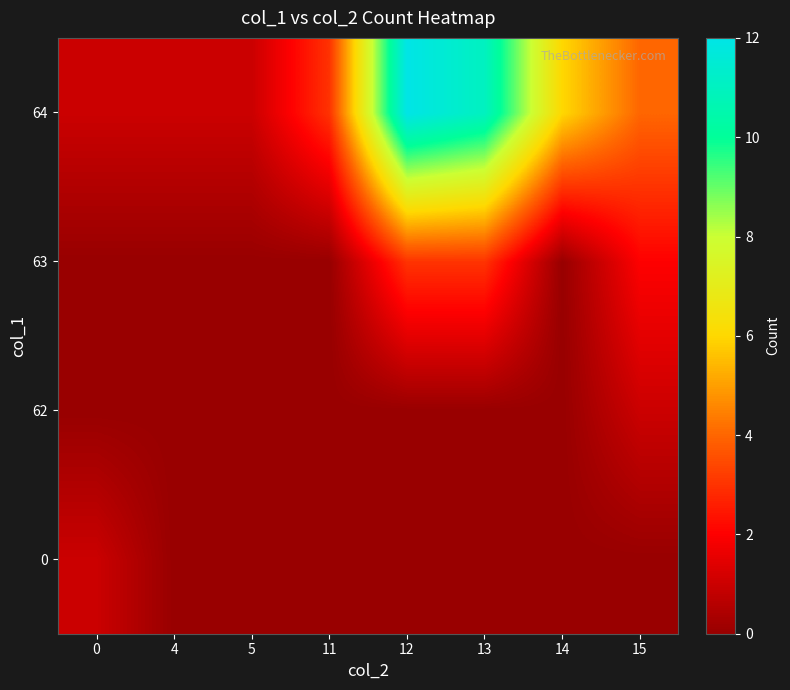

Which category has the lowest value across all series?

4